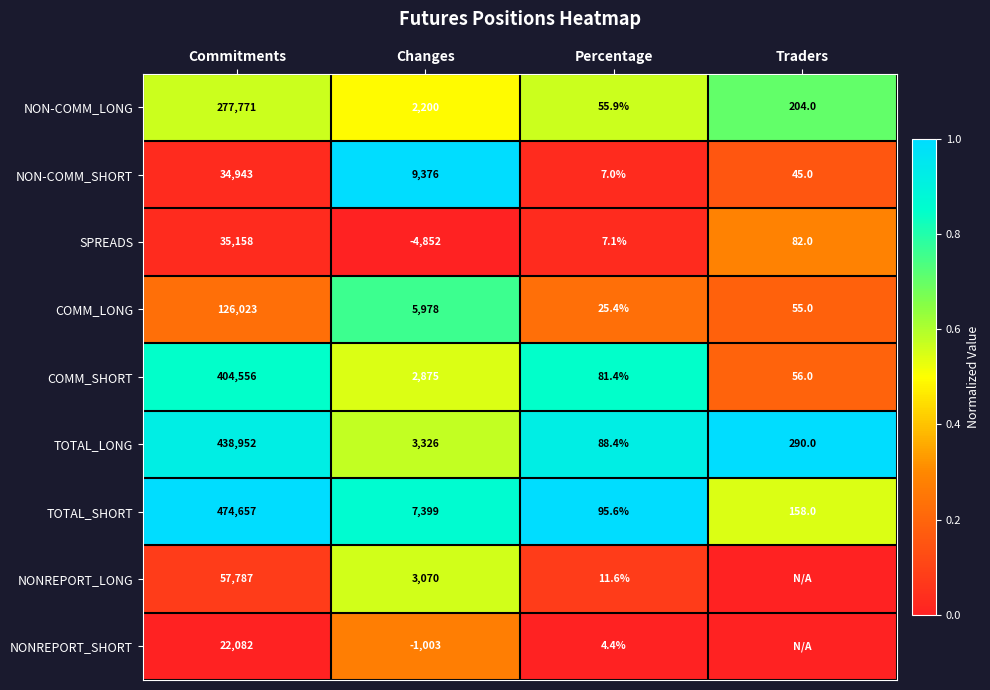

What is the difference between the highest and lowest values at Changes?

14228.0